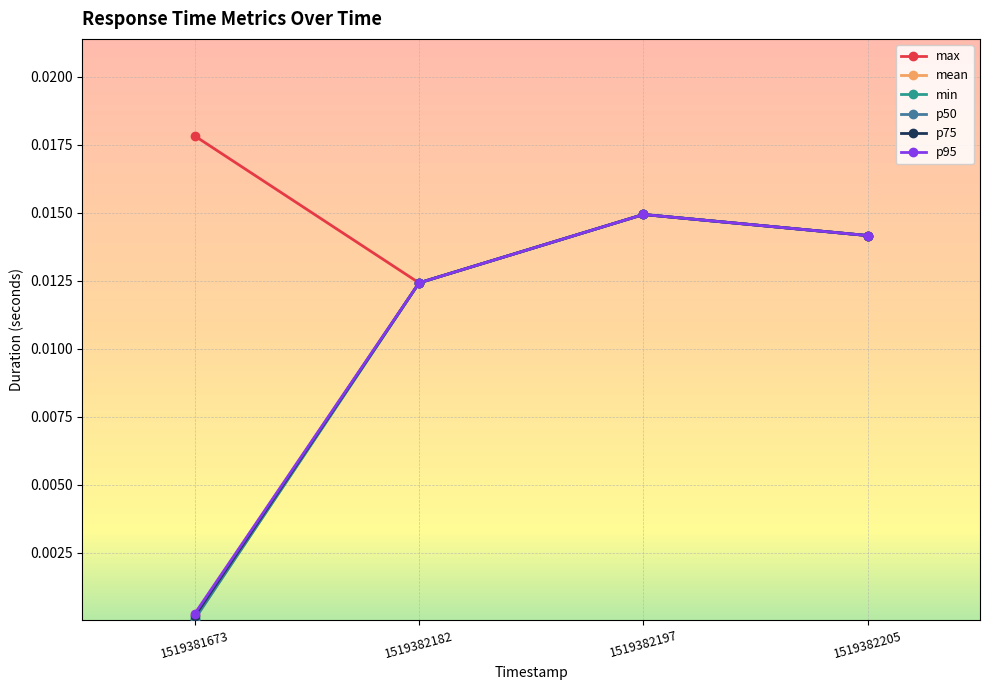

Is it true that p75 equals 0.0 at 1519382197?

False